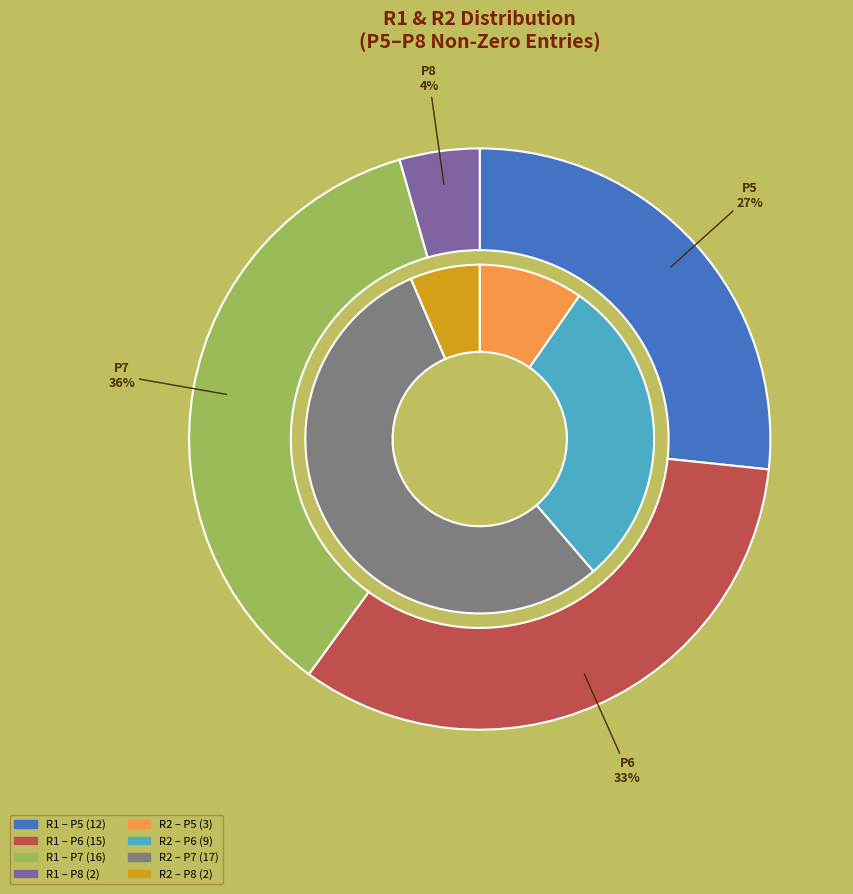

Which series changed the most between P7 and P8?

R2